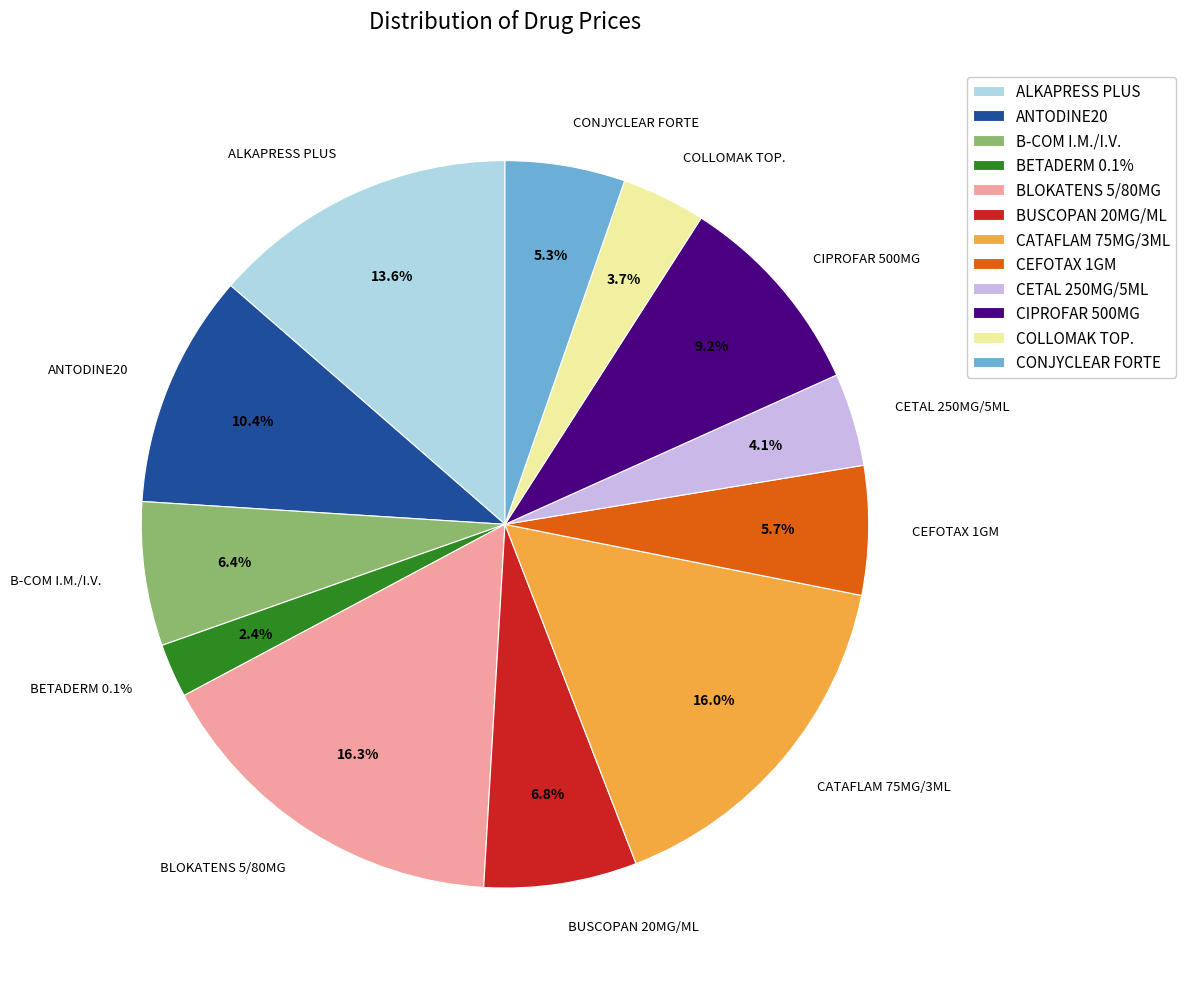

Is the sum of BLOKATENS 5/80MG and CATAFLAM 75MG/3ML greater than half?

No